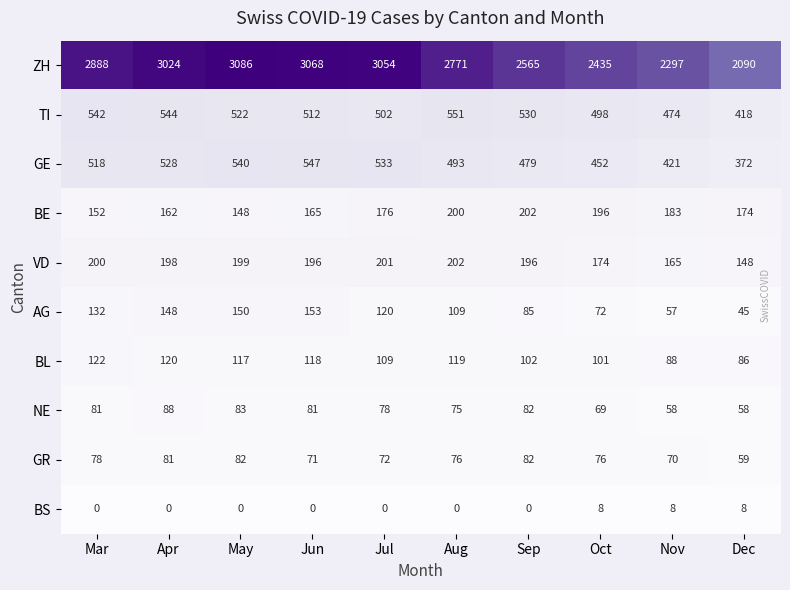

Which series has the largest total across all categories?

ZH